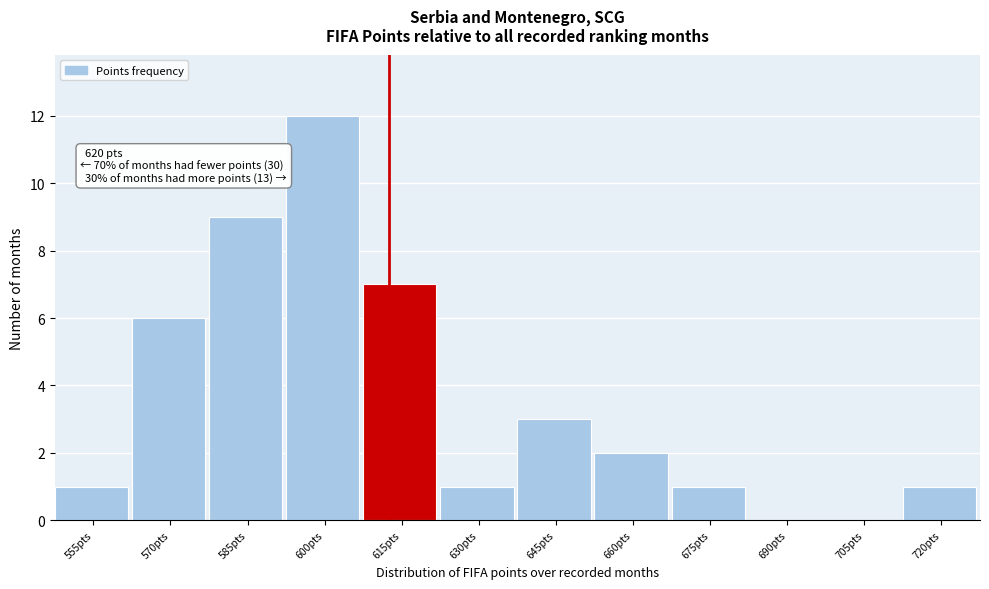

Reading left to right, list all the values displayed in this chart.

555pts=1	570pts=6	585pts=9	600pts=12	615pts=7	630pts=1	645pts=3	660pts=2	675pts=1	690pts=0	705pts=0	720pts=1